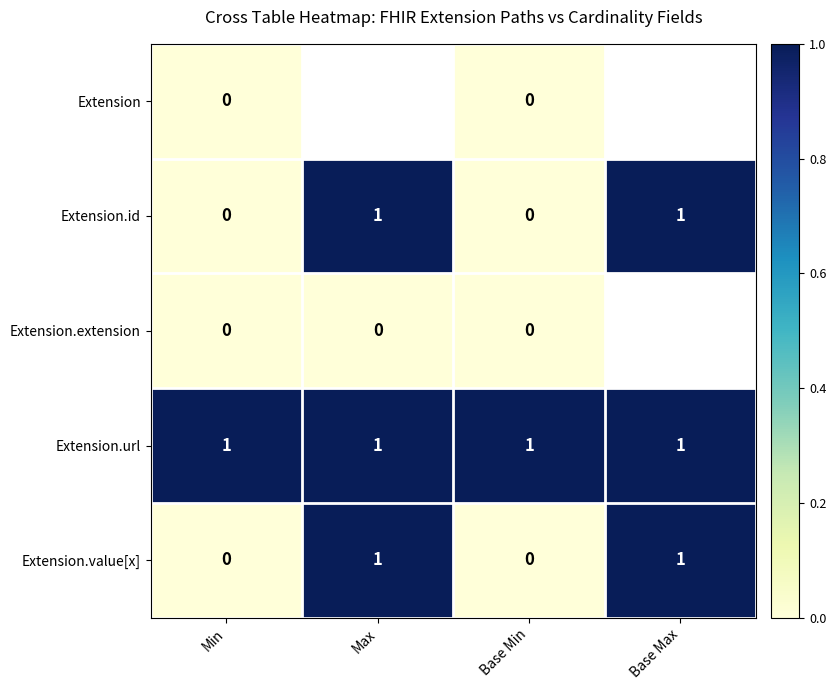

Is it true that Extension.value[x] equals 1 at Base Max?

True